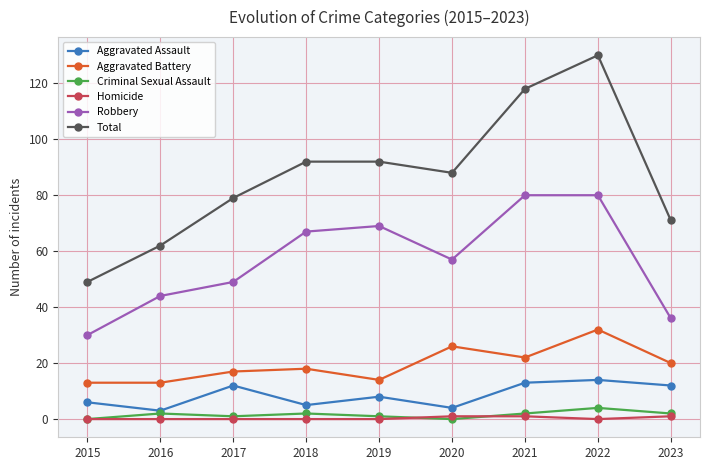

True or false: Total and Aggravated Assault cross at least once.

False